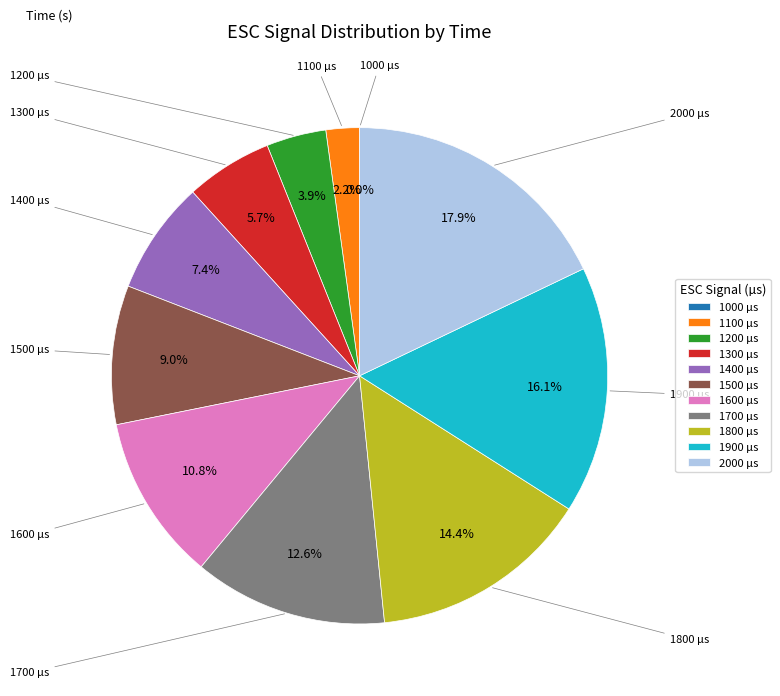

Does any single category account for the majority?

No